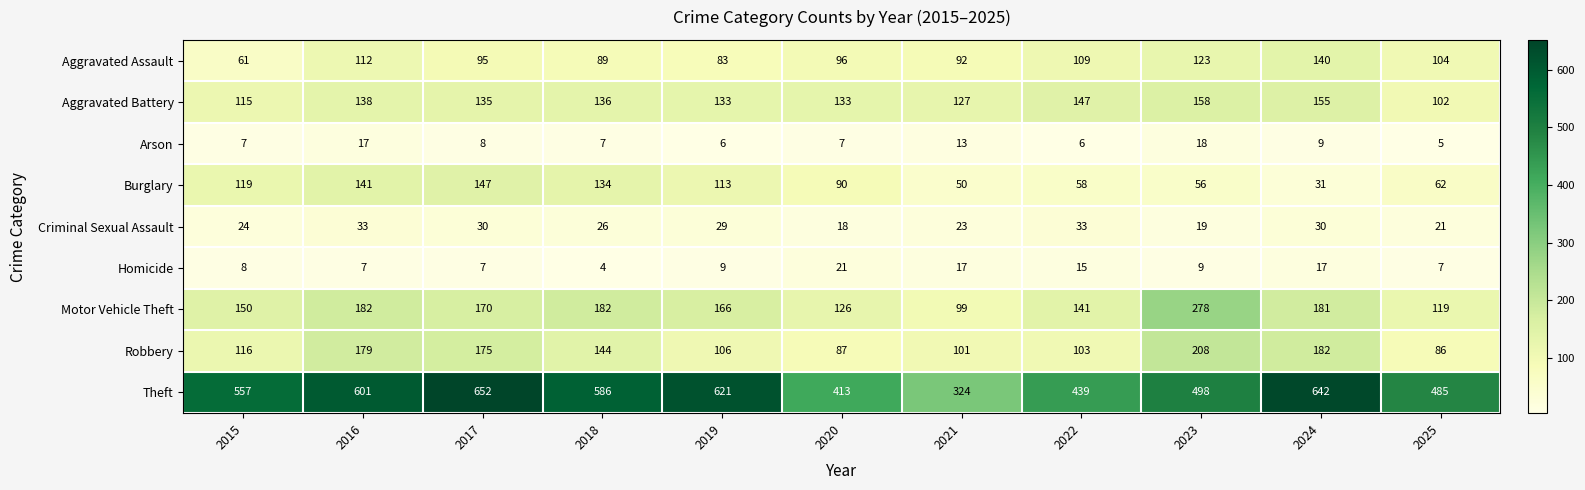

The value of Criminal Sexual Assault at 2021 is 5. True or false?

False